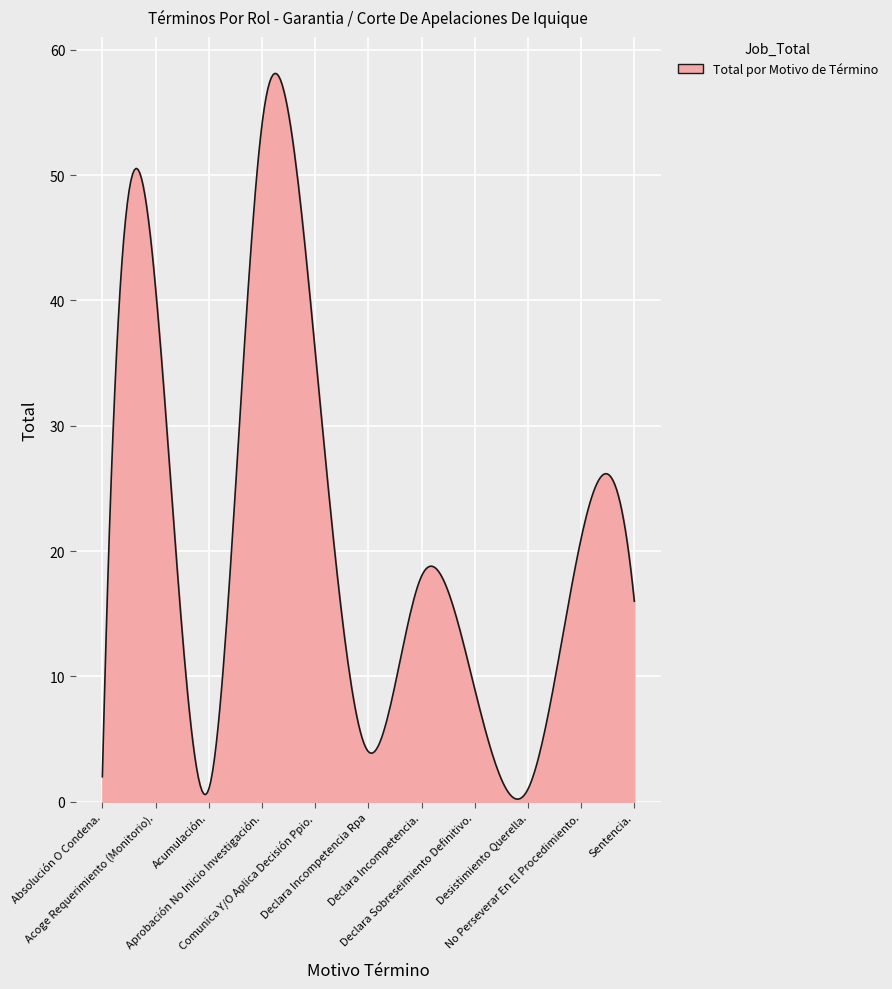

What is the greatest value displayed?

58.1